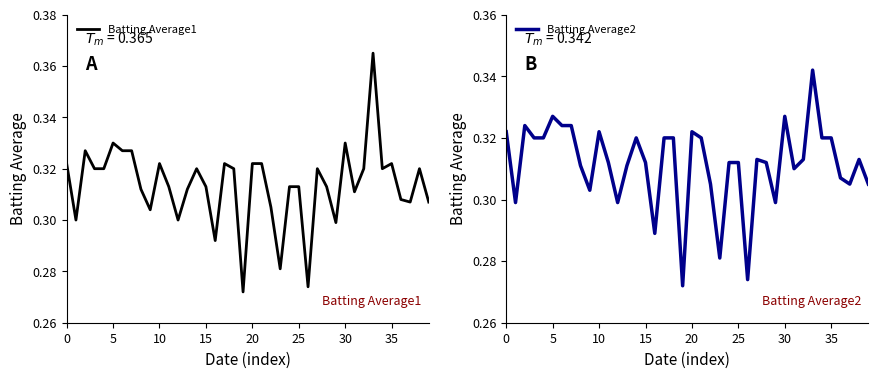

True or false: Batting Average1 and Batting Average2 cross at least once.

False